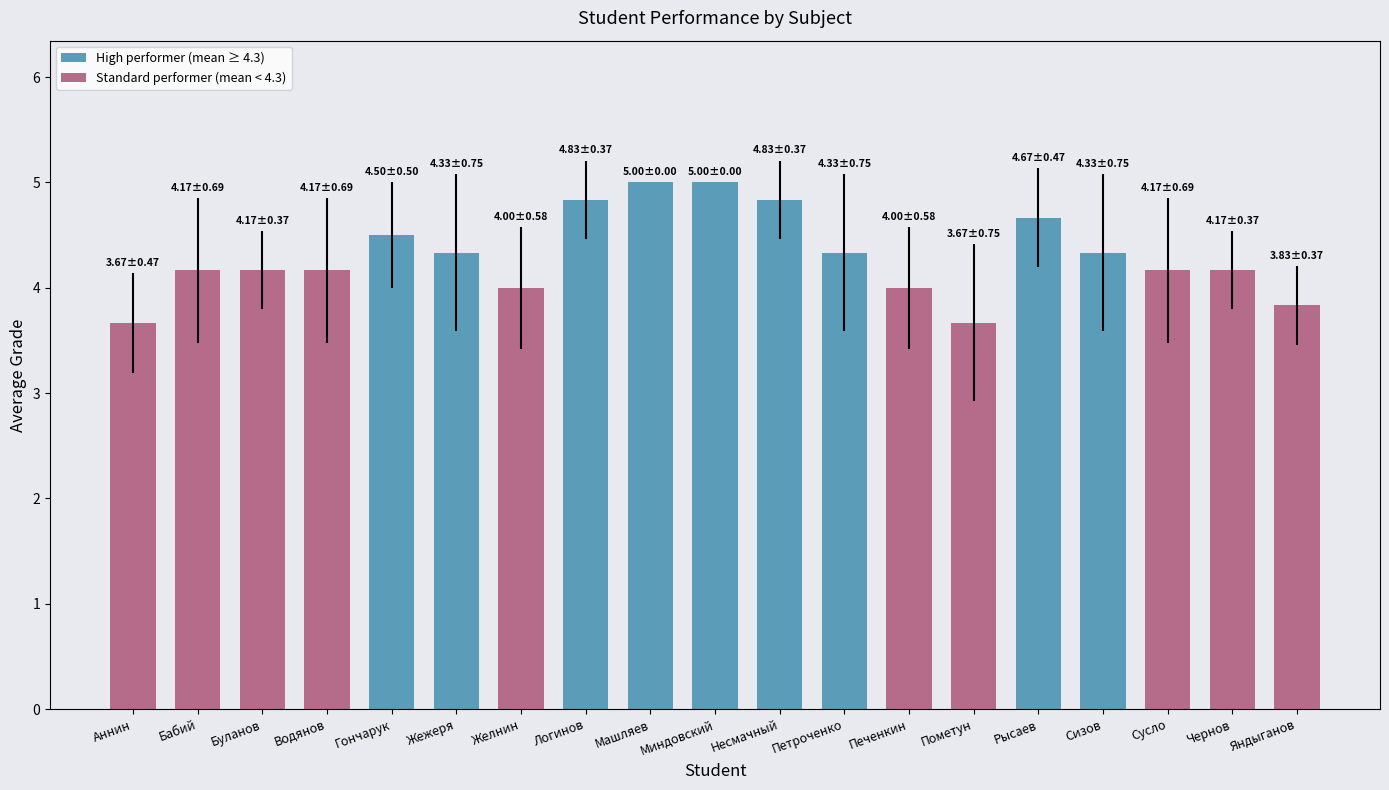

Between Чернов and Пометун, which is larger?

Чернов